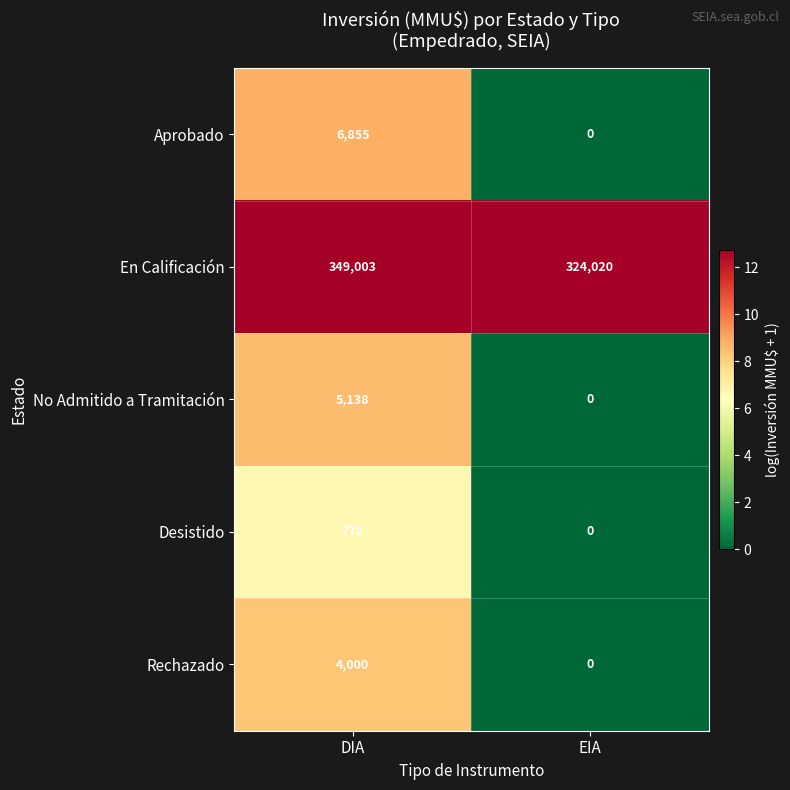

Is it true that Aprobado equals -2149 at EIA?

False